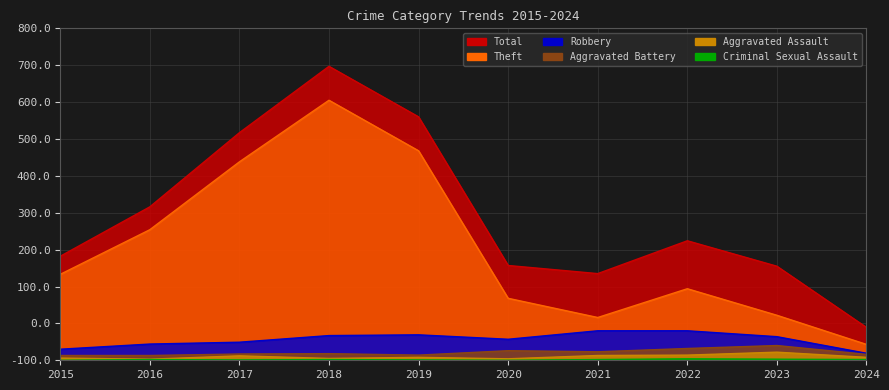

How many lines are shown in the chart?

6